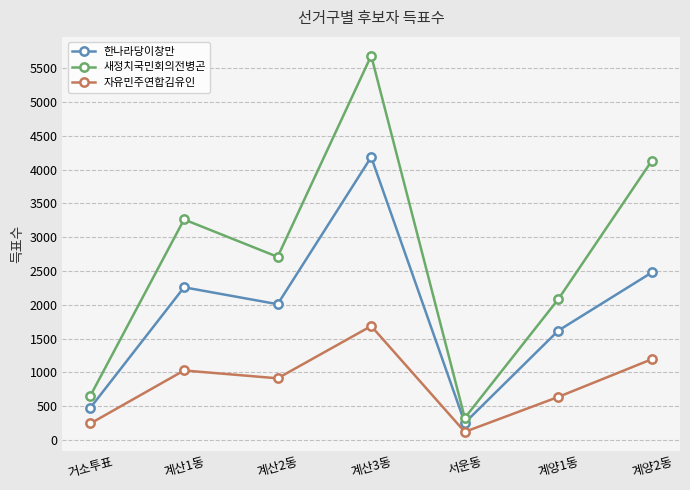

What is the label of the 5th point from the left?

서운동